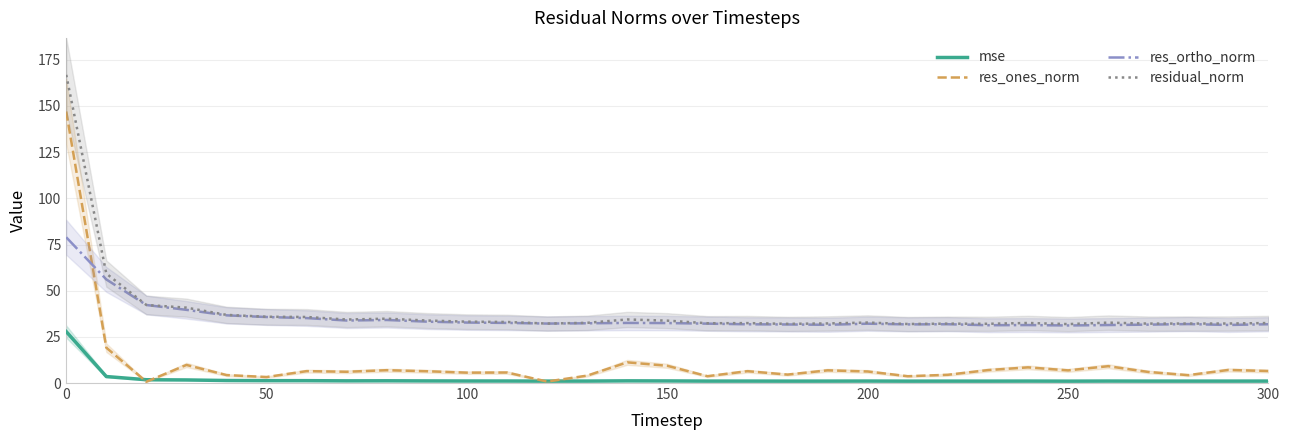

What is the greatest value displayed?

166.9